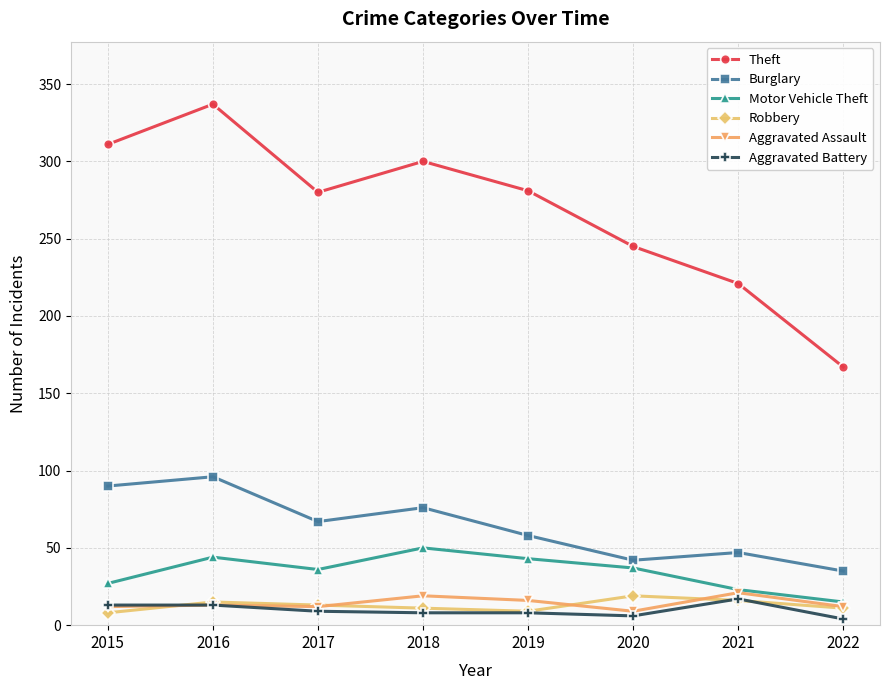

Which series has the largest range (max minus min)?

Theft